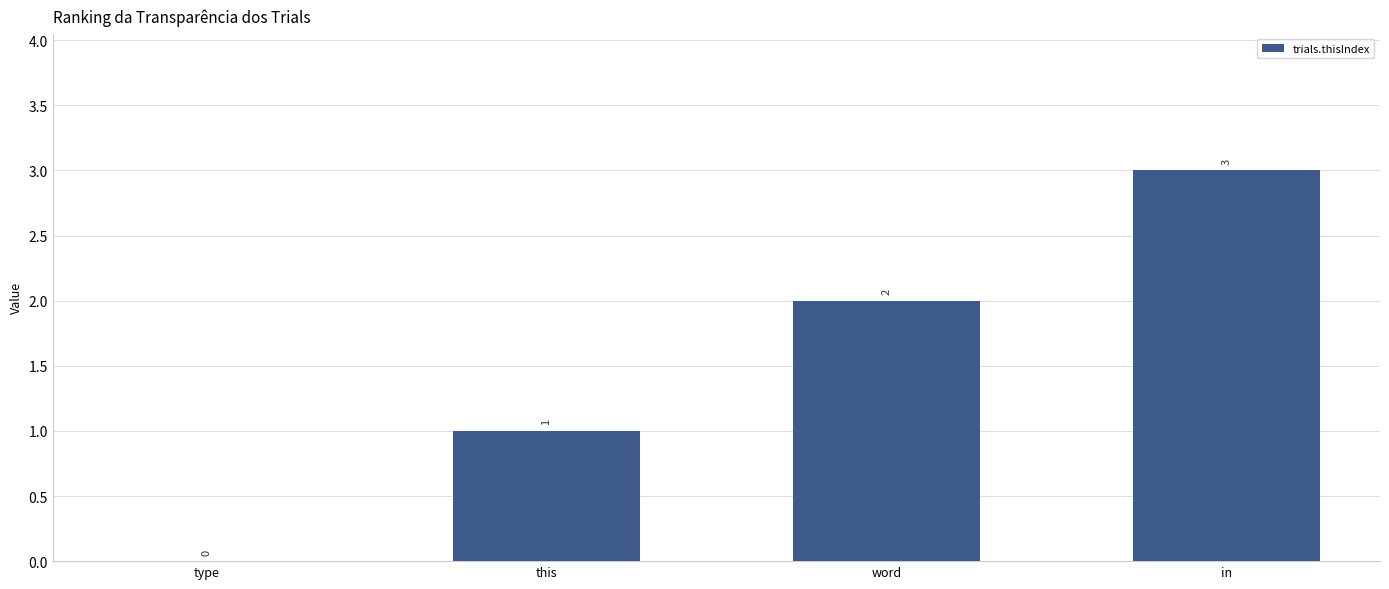

True or false: the data shows 1 at word.

False